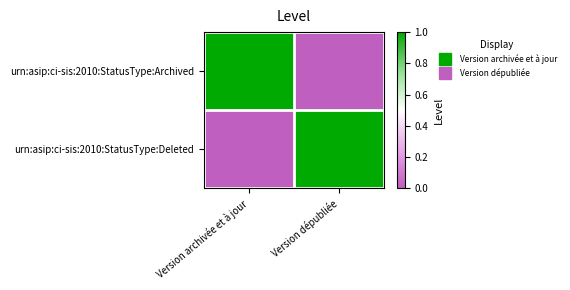

Which category has the lowest value across all series?

Version dépubliée